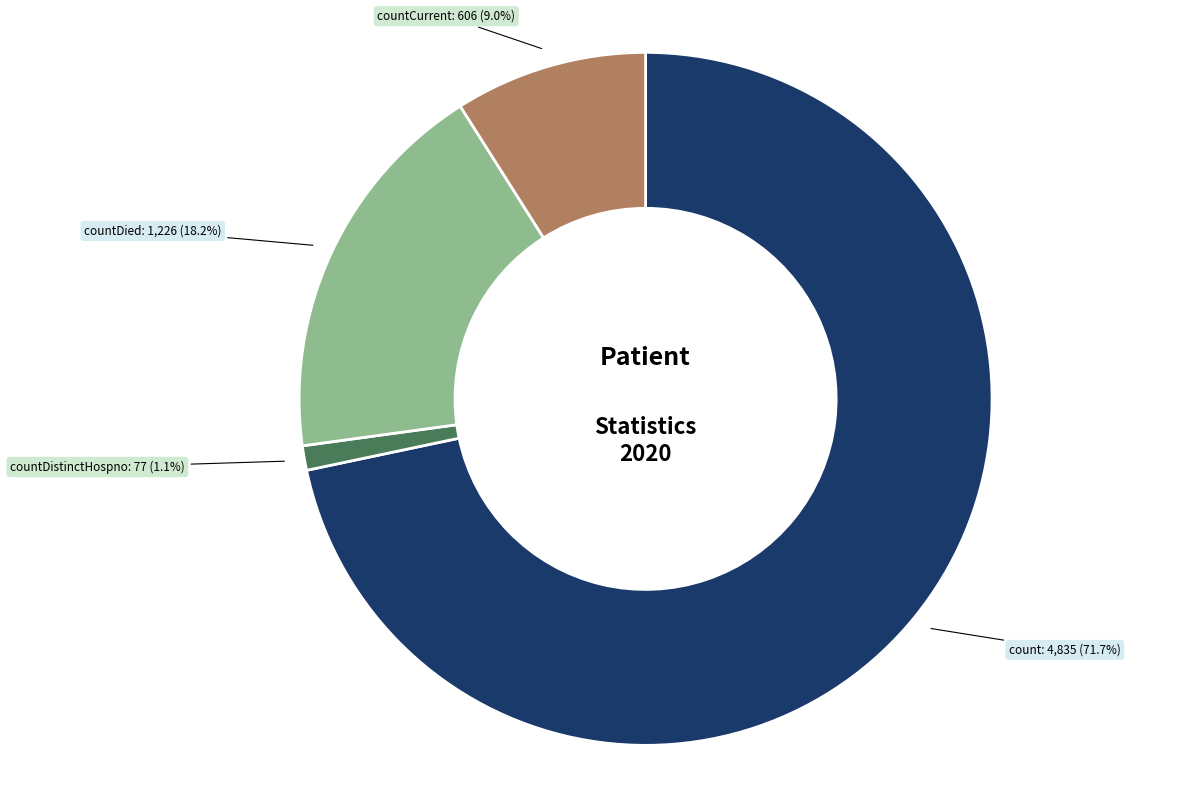

To the nearest percent, what is the difference between the countDistinctHospno and count slice percentages?

71%